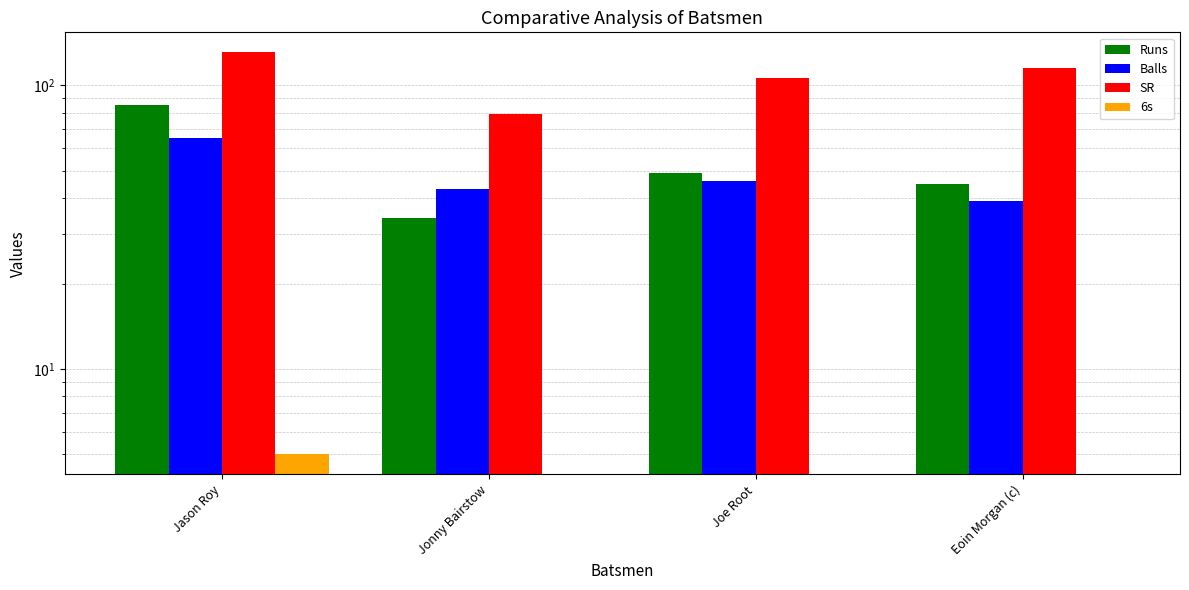

What is the sum of all Balls values?

193.0